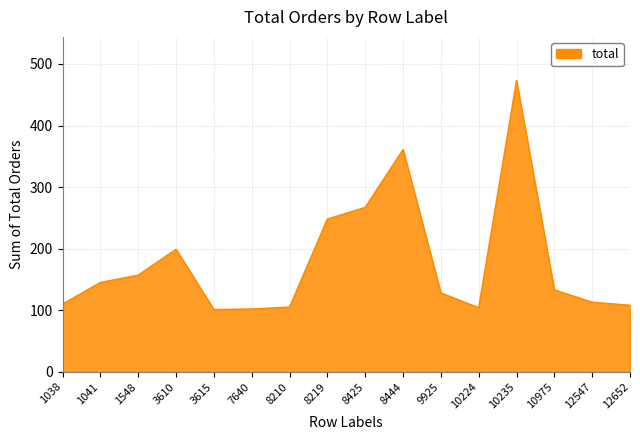

What is the sum of the values at 3615 and 8425?

368